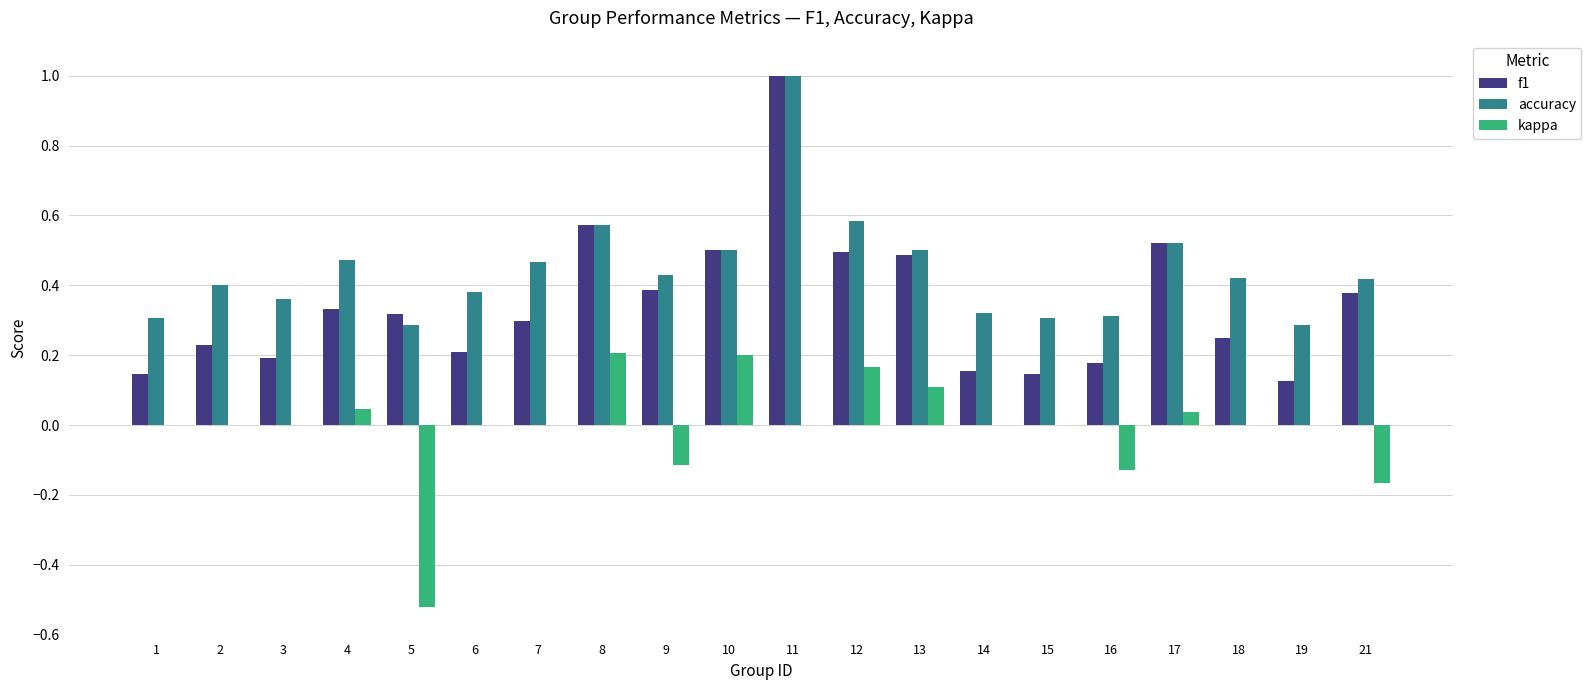

How many series are shown in this chart?

3